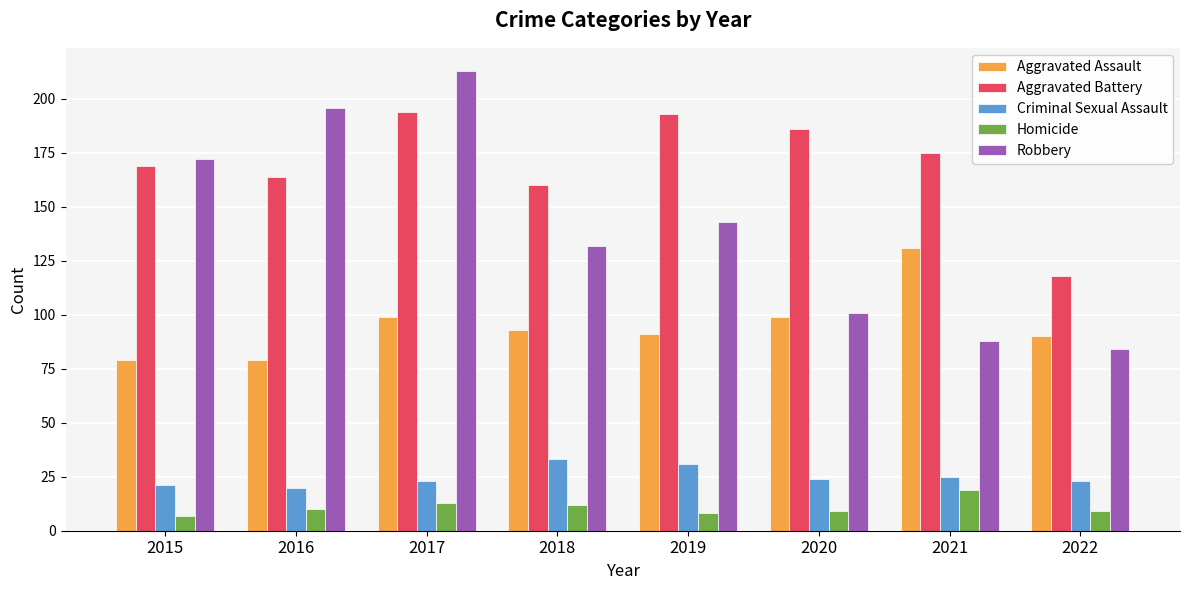

Reading right to left, extract all data points from this chart.

Aggravated Assault: 2022=90	2021=131	2020=99	2019=91	2018=93	2017=99	2016=79	2015=79
Aggravated Battery: 2022=118	2021=175	2020=186	2019=193	2018=160	2017=194	2016=164	2015=169
Criminal Sexual Assault: 2022=23	2021=25	2020=24	2019=31	2018=33	2017=23	2016=20	2015=21
Homicide: 2022=9	2021=19	2020=9	2019=8	2018=12	2017=13	2016=10	2015=7
Robbery: 2022=84	2021=88	2020=101	2019=143	2018=132	2017=213	2016=196	2015=172